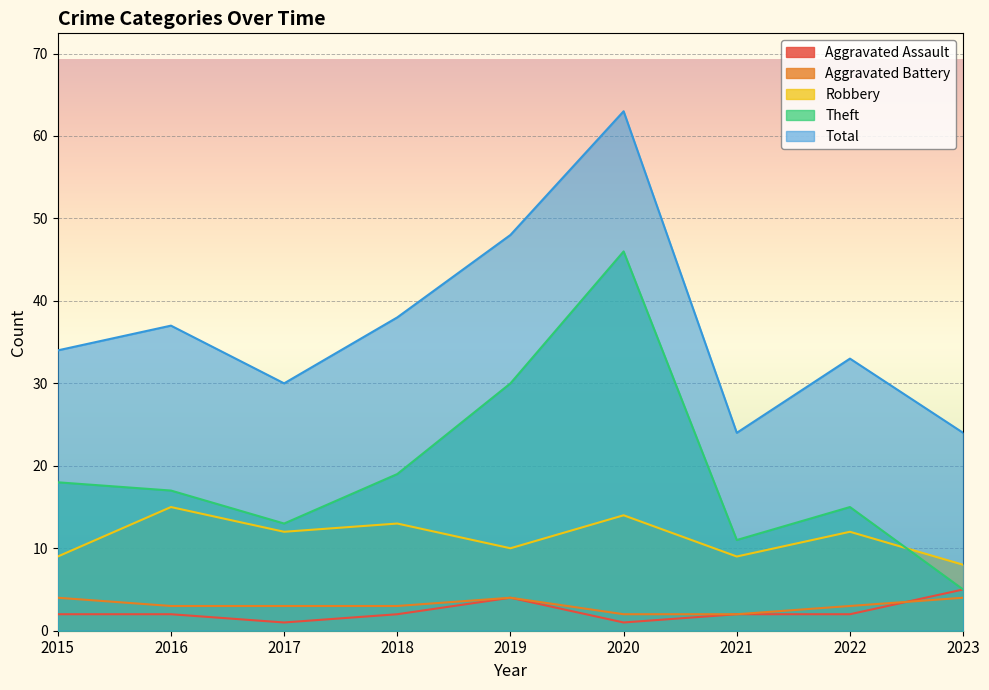

True or false: Total has a value of 34 at 2015.

True